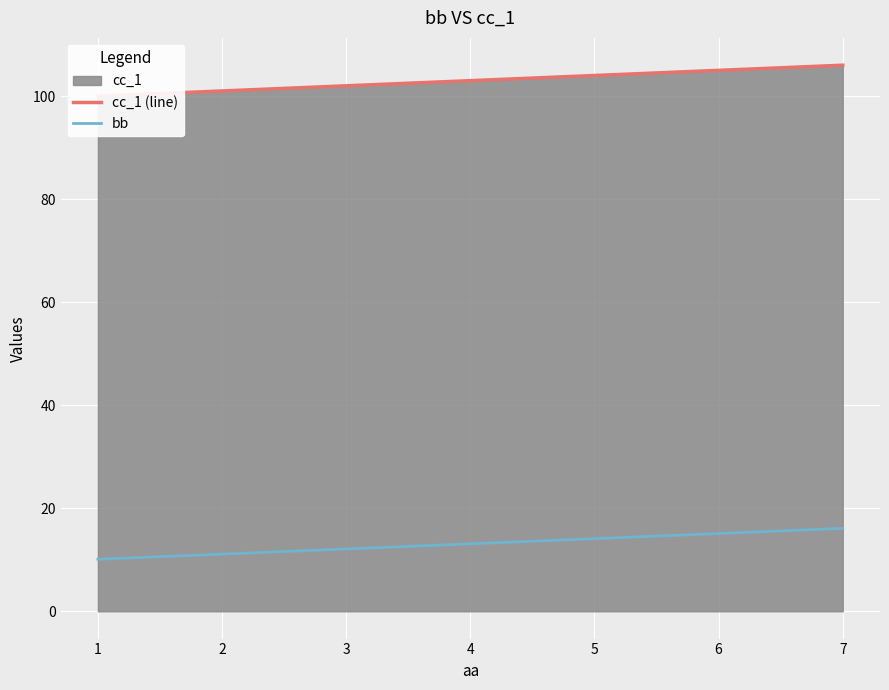

How many lines are shown in the chart?

2